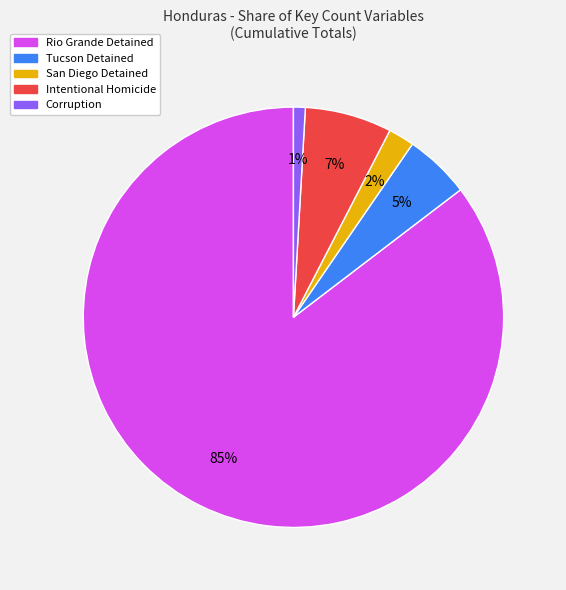

Combined, do Corruption and Rio Grande Detained account for over 50%?

Yes